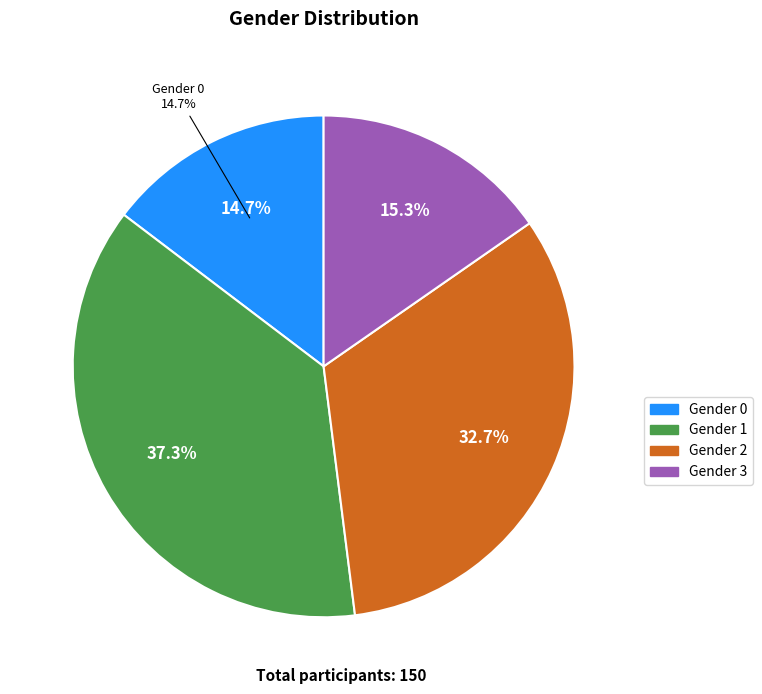

Is the sum of 3 and 1 greater than half?

Yes